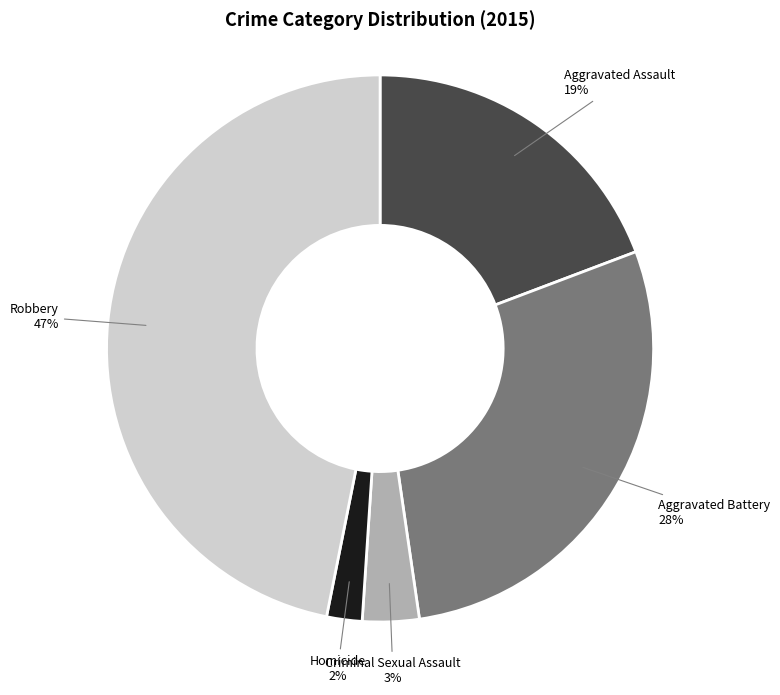

Is it true that Homicide is 2% of the pie?

True